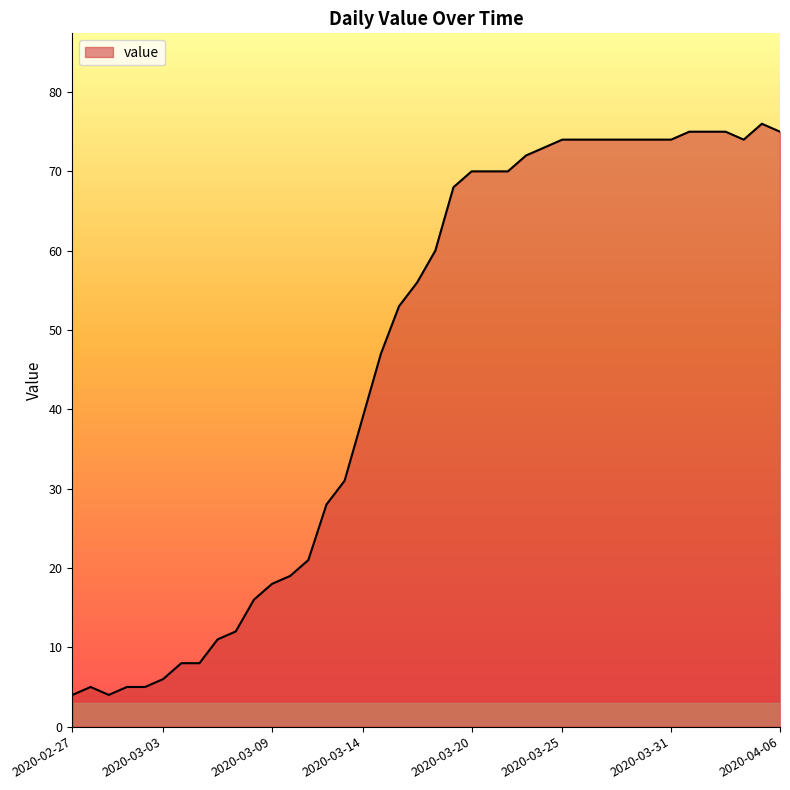

What is the minimum value shown in the chart?

4